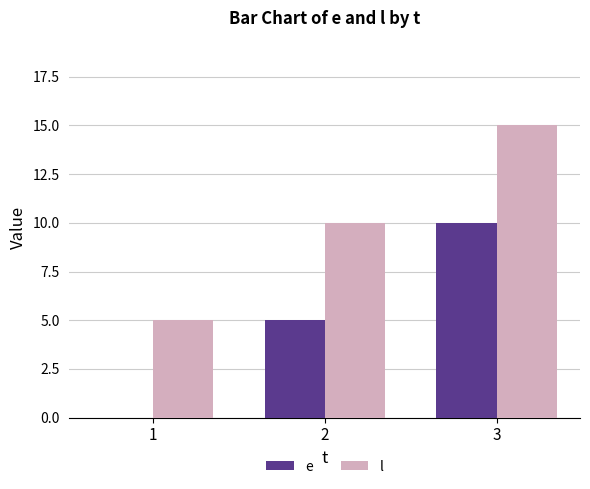

Is it true that l equals 22 at 3?

False